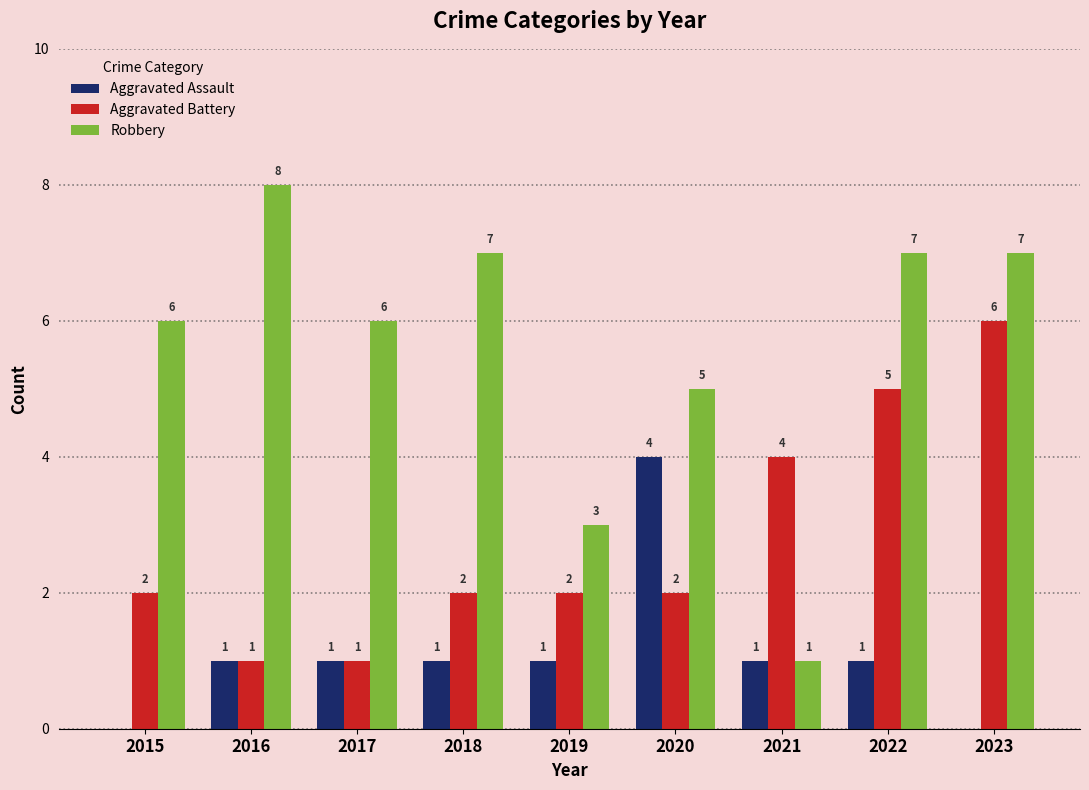

What is the total value across all series at 2022?

13